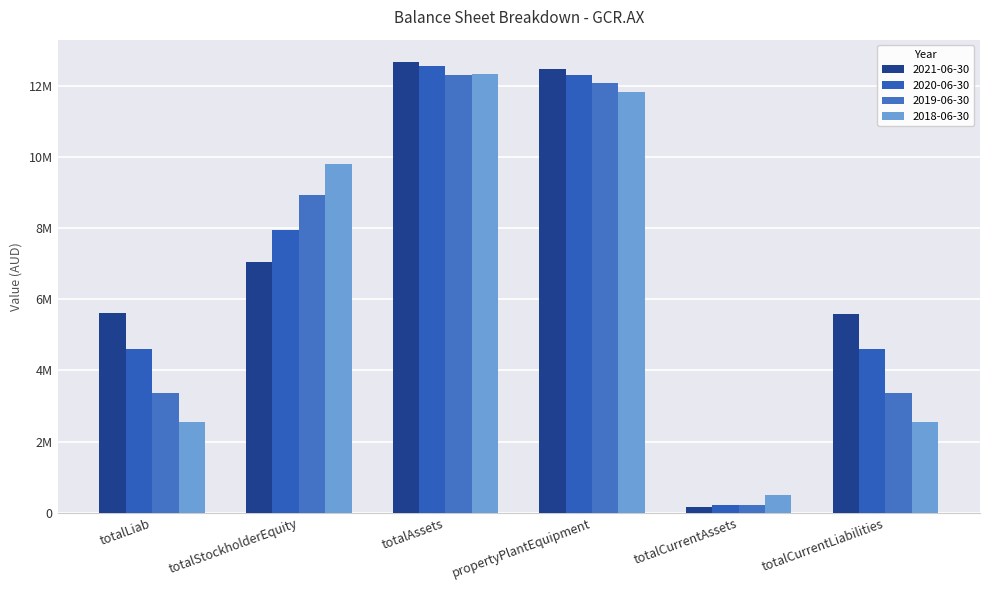

At totalStockholderEquity, list the series in order from largest to smallest.

2018-06-30, 2019-06-30, 2020-06-30, 2021-06-30